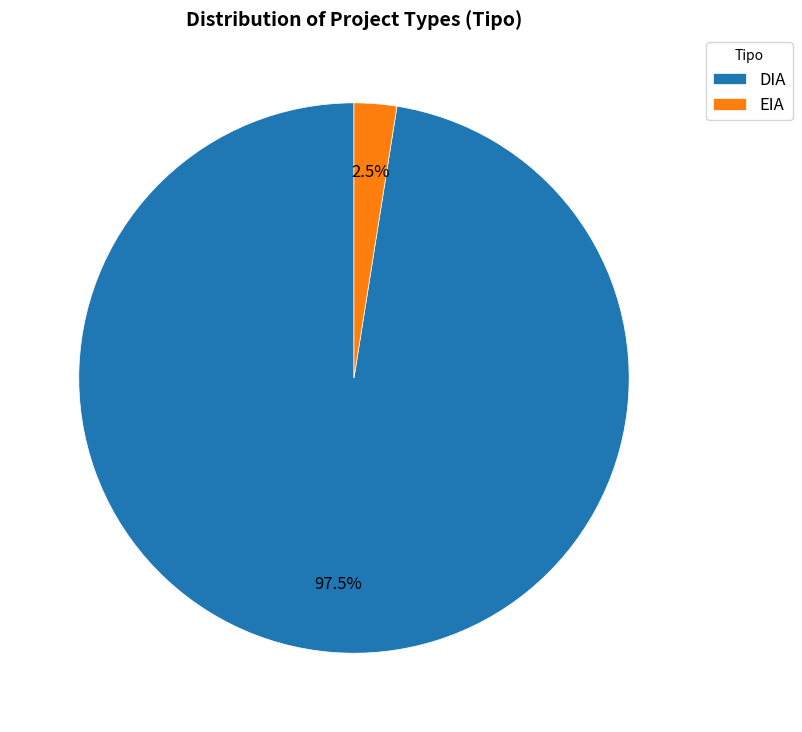

Does any single category account for the majority?

Yes